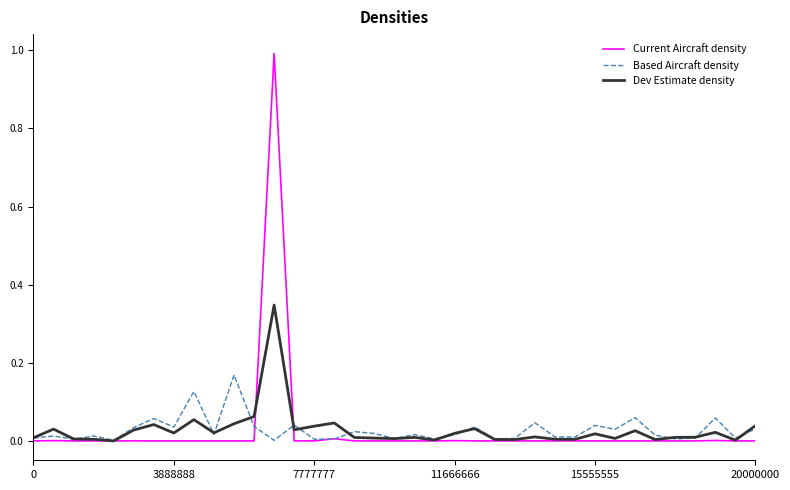

List the series in order of their overall mean, highest first.

Dev Estimate density, Based Aircraft density, Current Aircraft density